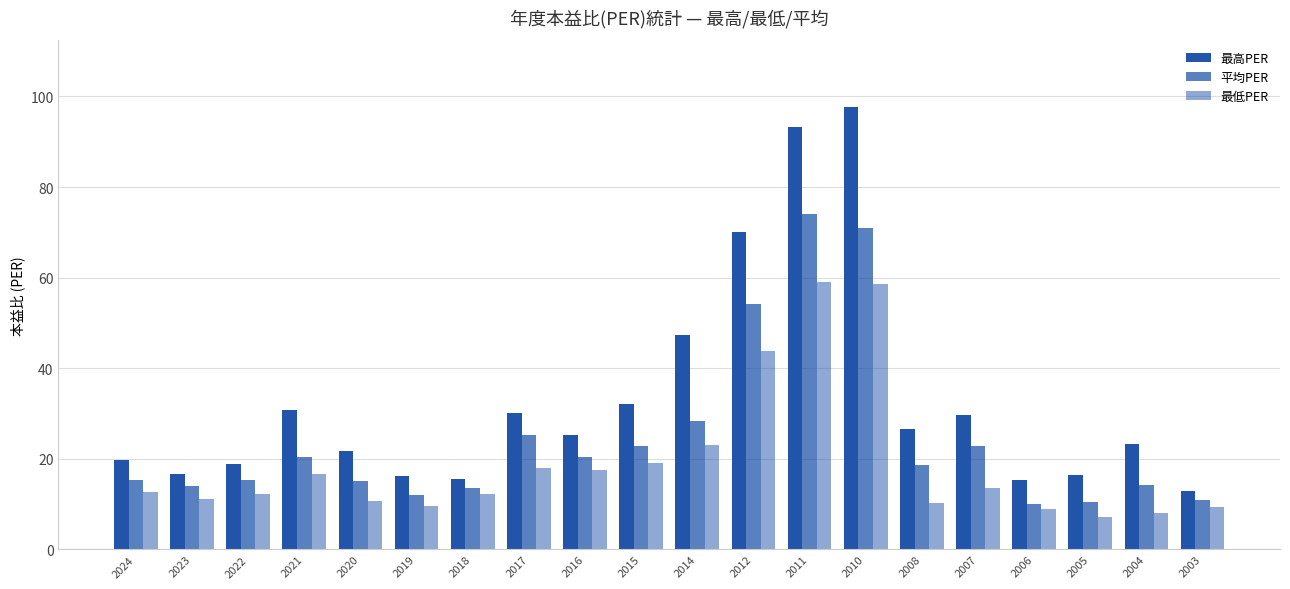

How many bars are there in each group?

3